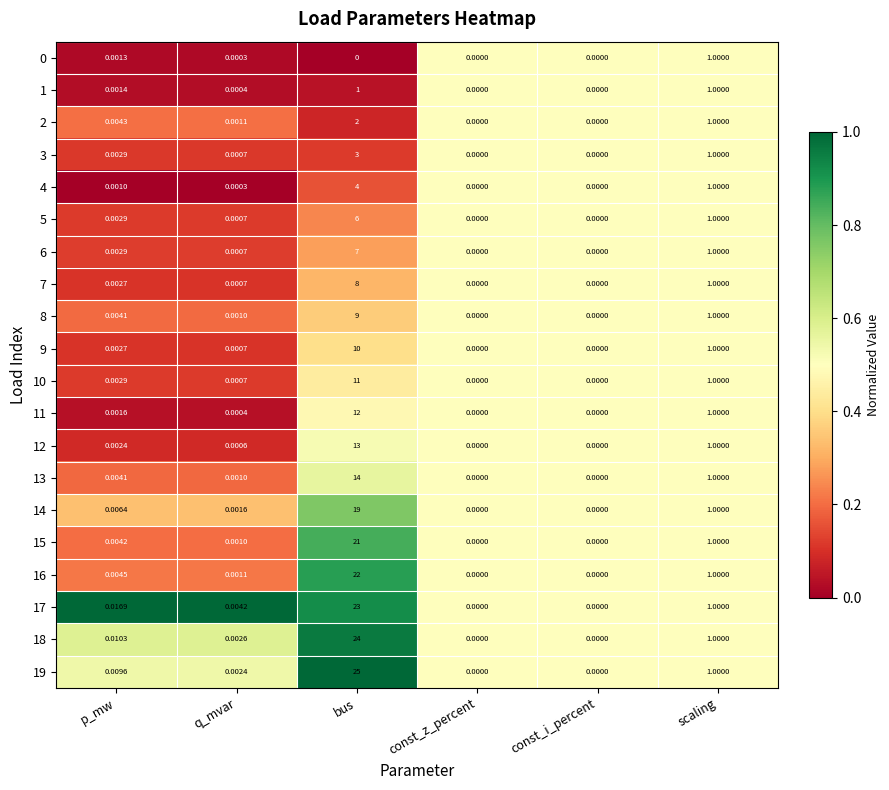

At which label is 10 closest to 5?

scaling